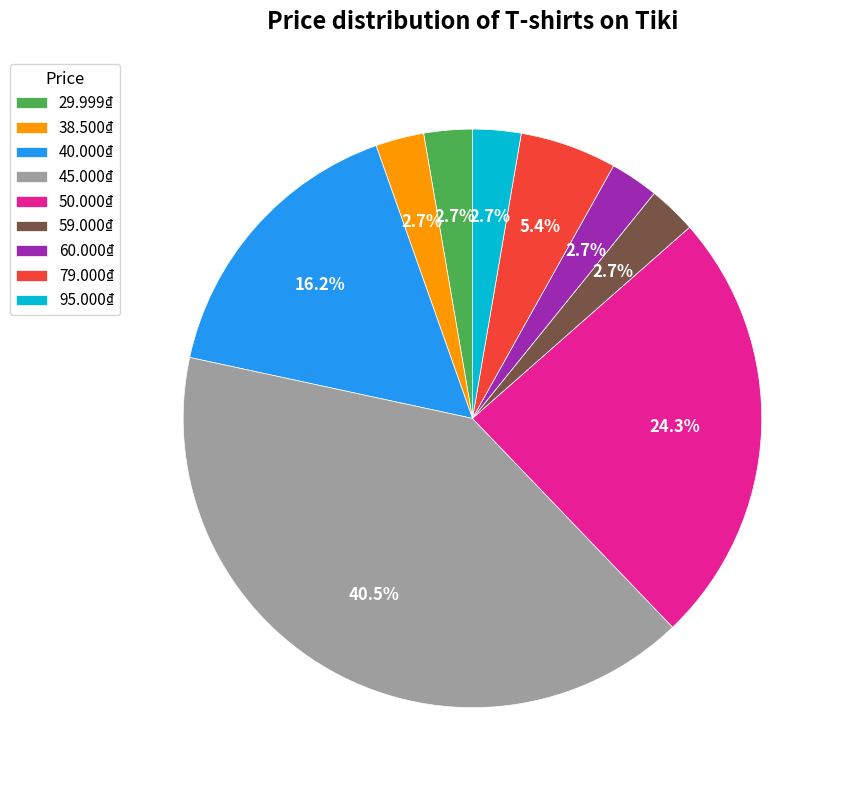

Does any single category account for the majority?

No